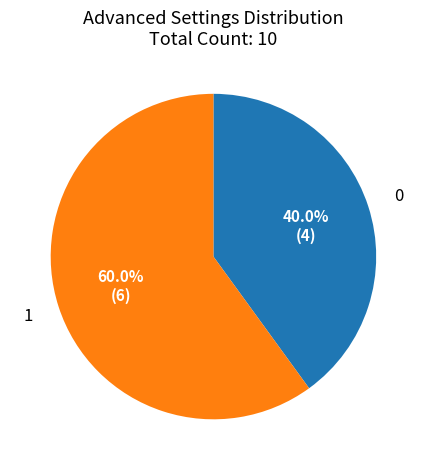

Does 0 represent more than half of the total?

No